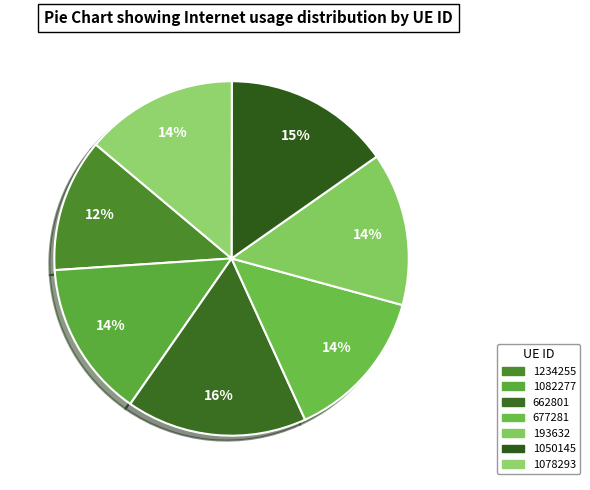

What is the smallest slice in the pie chart?

1234255